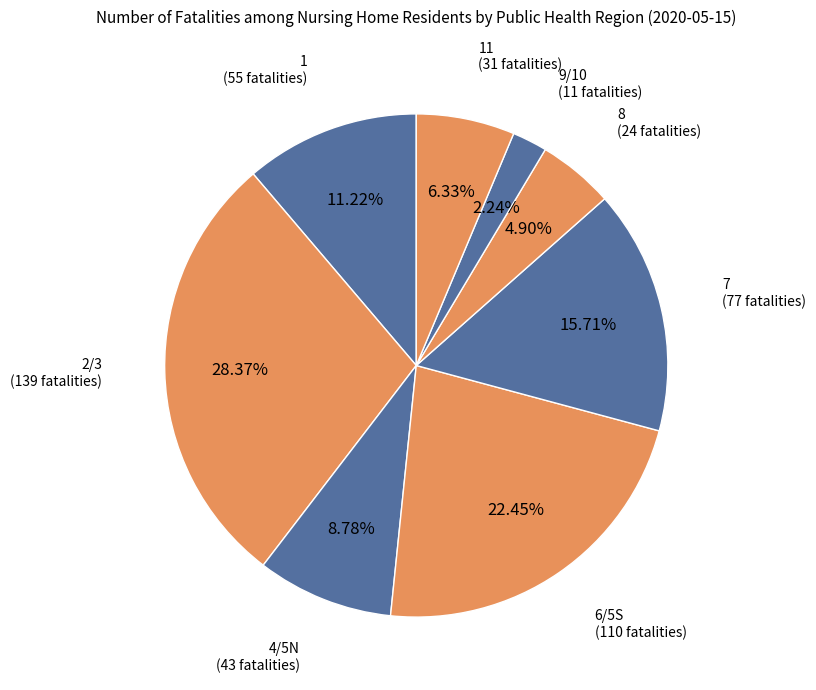

Which slice is the largest?

2/3